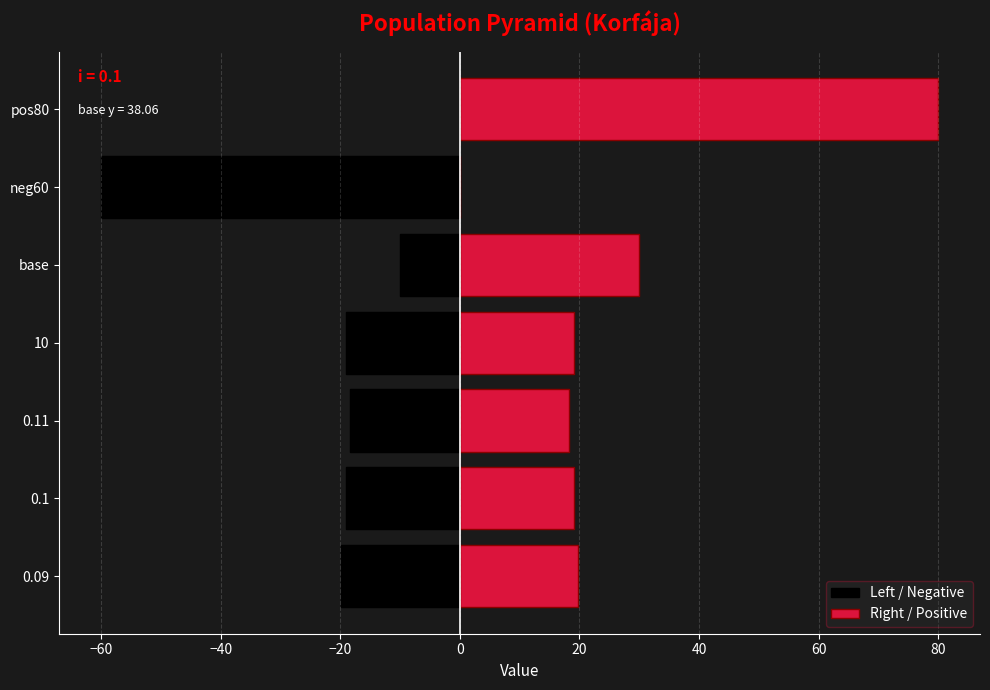

Reading right to left, list all the values displayed in this chart.

Left / Negative: 0.0	-60.0	-10.0	-19.0	-18.3	-19.0	-19.8
Right / Positive: 80.0	0.0	30.0	19.0	18.3	19.0	19.8